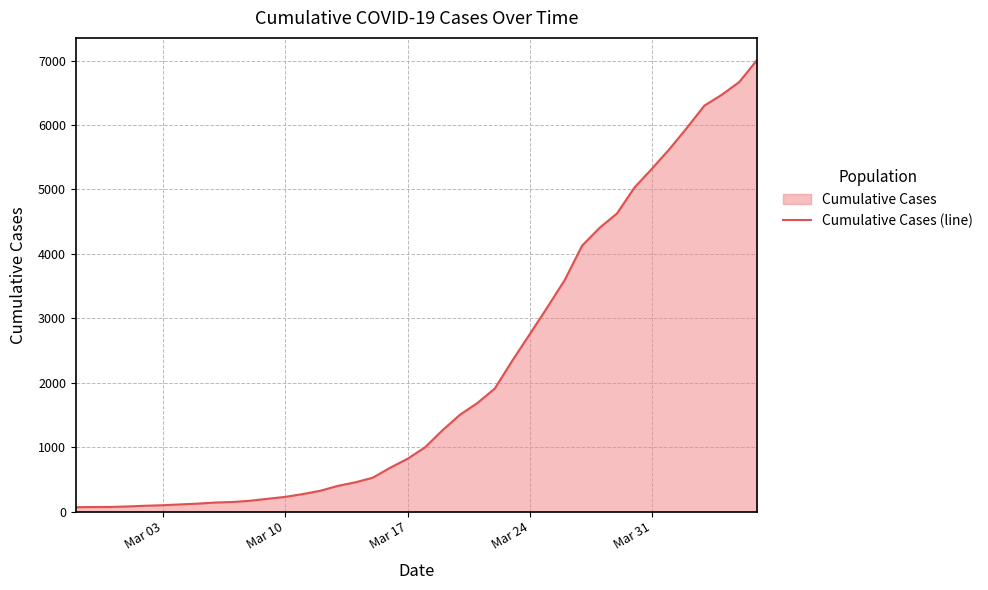

What is the maximum value shown in the chart?

7002